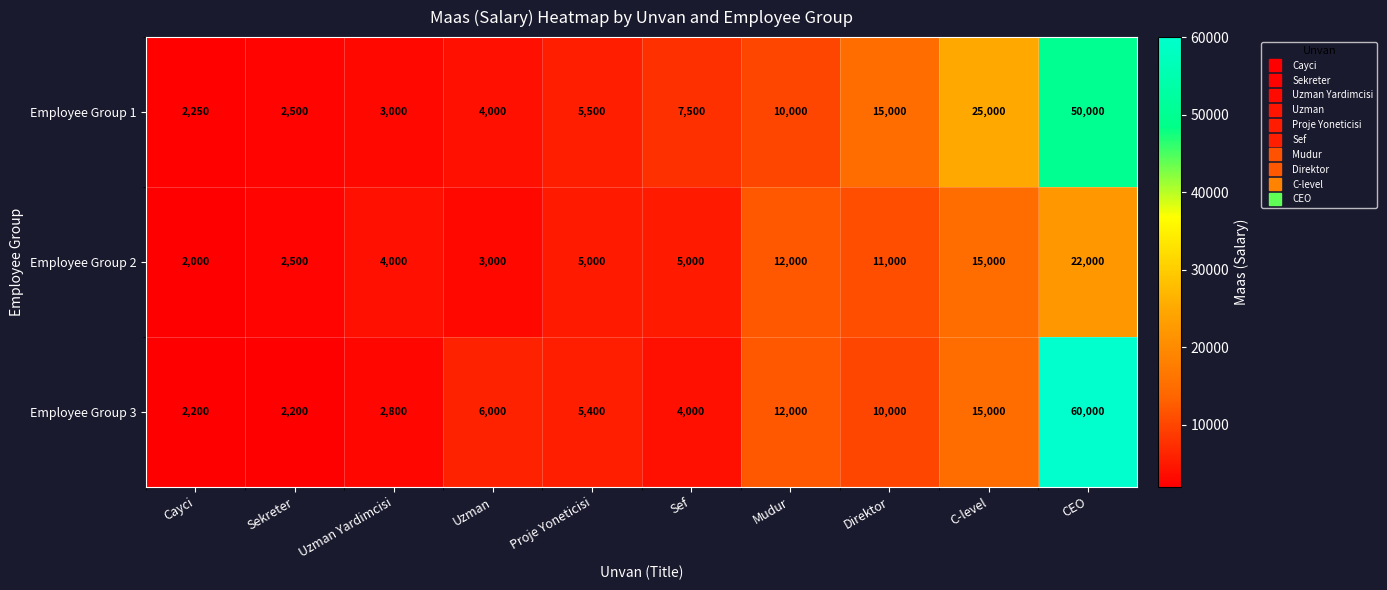

Reading left to right, list all the values displayed in this chart.

Employee Group 1: Cayci=2250	Sekreter=2500	Uzman Yardimcisi=3000	Uzman=4000	Proje Yoneticisi=5500	Sef=7500	Mudur=10000	Direktor=15000	C-level=25000	CEO=50000
Employee Group 2: Cayci=2000	Sekreter=2500	Uzman Yardimcisi=4000	Uzman=3000	Proje Yoneticisi=5000	Sef=5000	Mudur=12000	Direktor=11000	C-level=15000	CEO=22000
Employee Group 3: Cayci=2200	Sekreter=2200	Uzman Yardimcisi=2800	Uzman=6000	Proje Yoneticisi=5400	Sef=4000	Mudur=12000	Direktor=10000	C-level=15000	CEO=60000